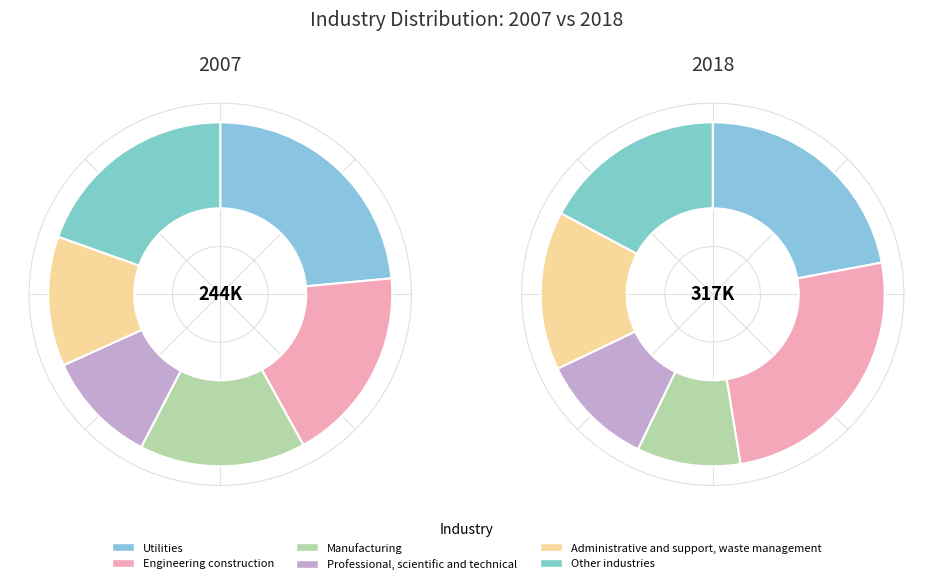

The Professional, scientific and technical slice represents 11% of the pie. True or false?

True